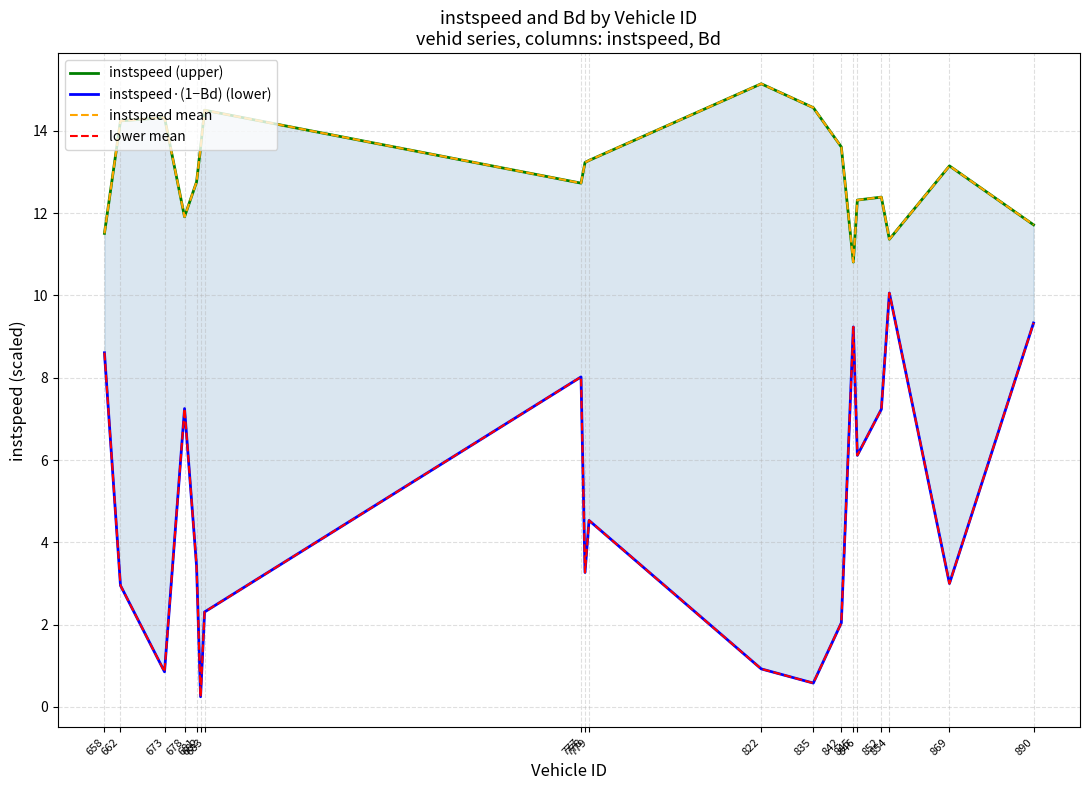

Reading right to left, list all the values displayed in this chart.

instspeed (upper): 890=11.7	869=13.1	854=11.4	852=12.4	846=12.3	845=10.8	842=13.6	835=14.6	822=15.1	779=13.3	778=13.2	777=12.7	683=14.5	682=13.6	681=12.8	678=11.9	673=14.3	662=14.2	658=11.5
instspeed·(1−Bd) (lower): 890=9.3	869=3.0	854=10.1	852=7.2	846=6.1	845=9.2	842=2.0	835=0.6	822=0.9	779=4.5	778=3.3	777=8.0	683=2.3	682=0.2	681=3.4	678=7.3	673=0.9	662=3.0	658=8.6
instspeed mean: 890=11.7	869=13.1	854=11.4	852=12.4	846=12.3	845=10.8	842=13.6	835=14.6	822=15.1	779=13.3	778=13.2	777=12.7	683=14.5	682=13.6	681=12.8	678=11.9	673=14.3	662=14.2	658=11.5
lower mean: 890=9.3	869=3.0	854=10.1	852=7.2	846=6.1	845=9.2	842=2.0	835=0.6	822=0.9	779=4.5	778=3.3	777=8.0	683=2.3	682=0.2	681=3.4	678=7.3	673=0.9	662=3.0	658=8.6